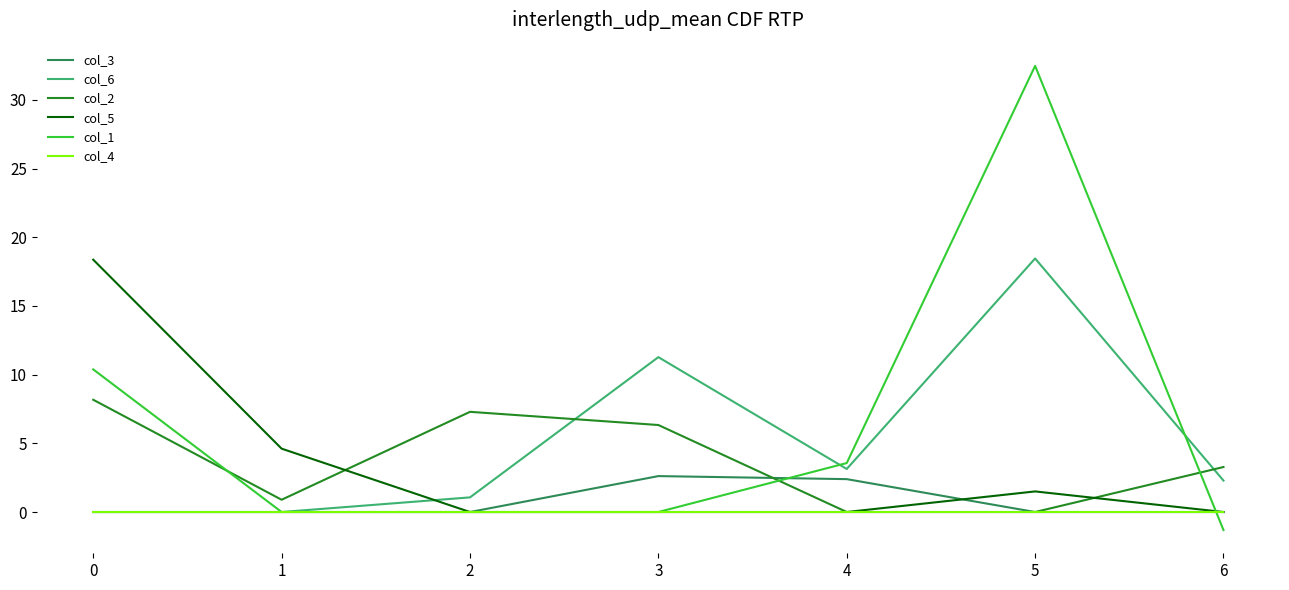

The col_2 series shows 4.0 at 3. True or false?

False